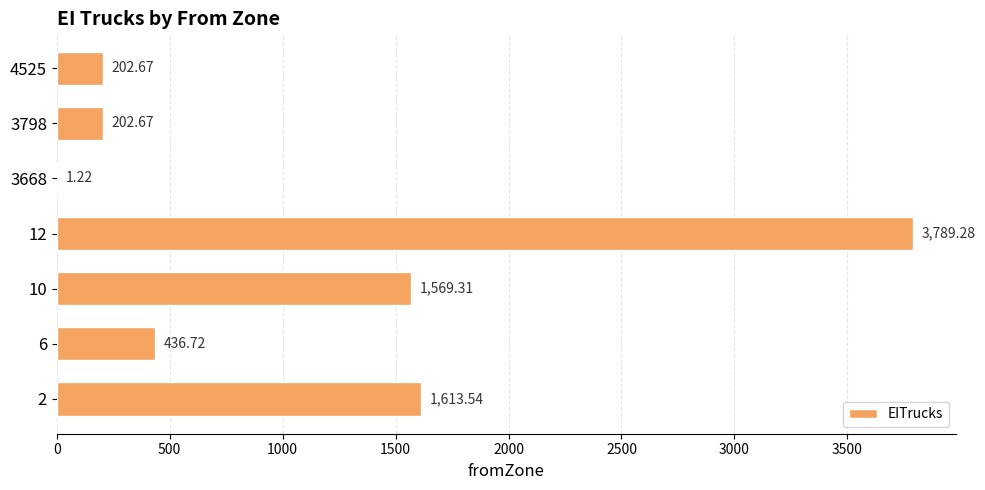

What is the average value?

1116.5